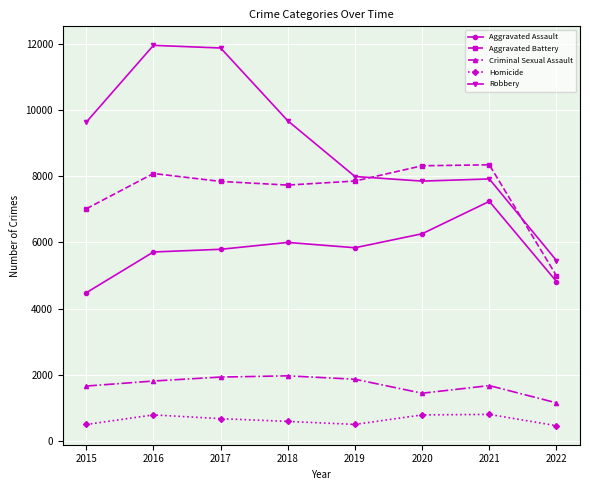

True or false: Aggravated Assault has a value of 2771 at 2016.

False